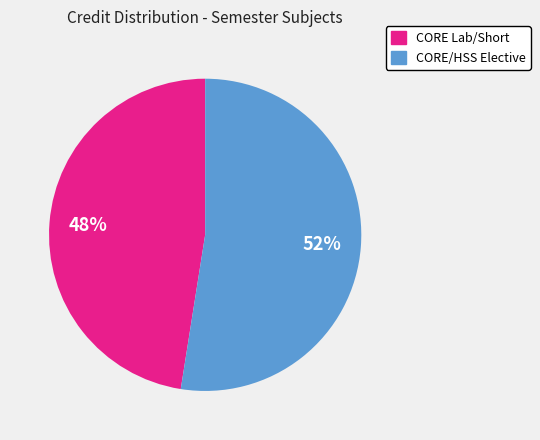

How many segments does this pie chart have?

2